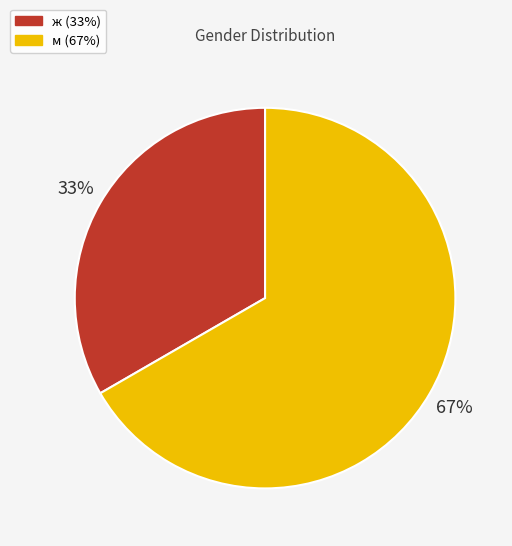

What is the smallest slice in the pie chart?

ж